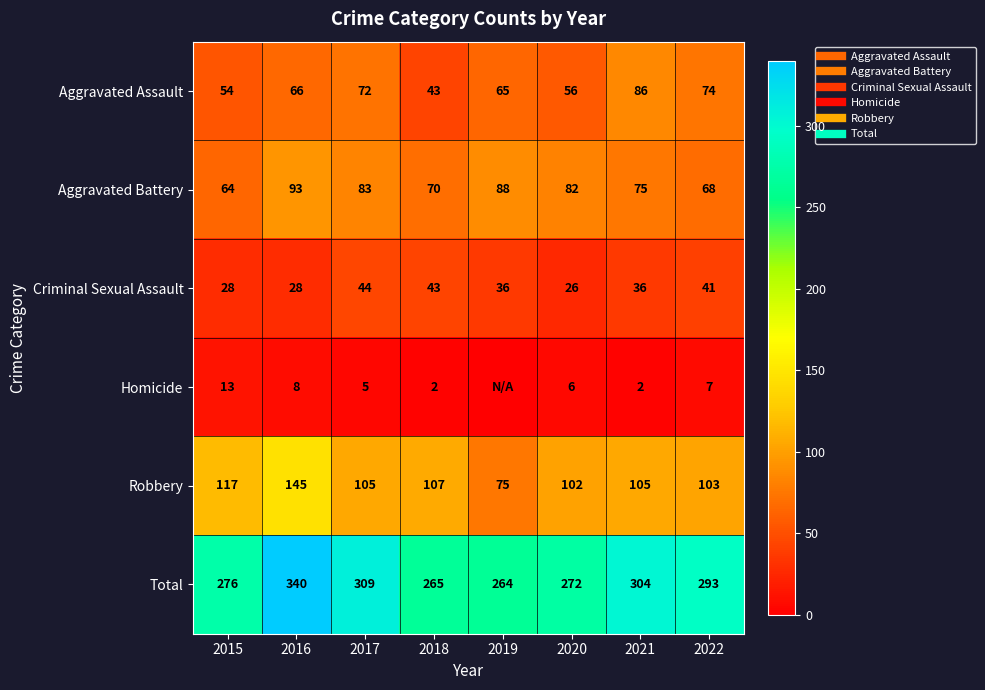

Is it true that Homicide equals 7 at 2017?

False